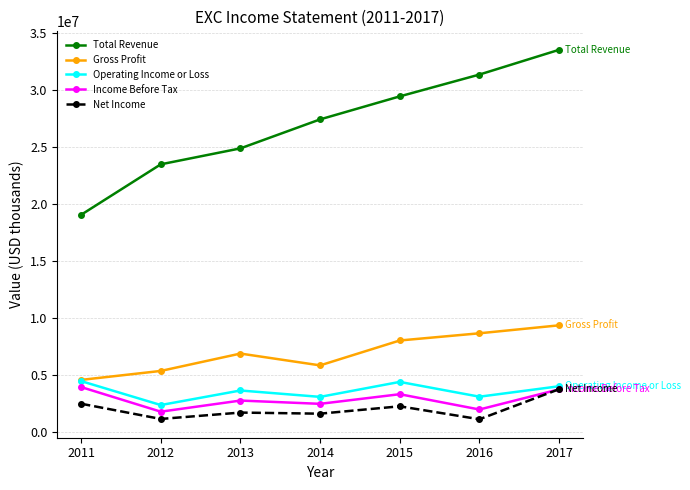

How many categories are shown in the chart?

7